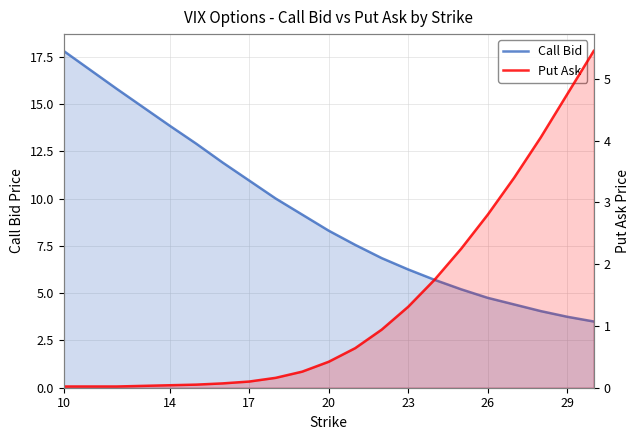

How many values in the Call Bid series are below 8?

10